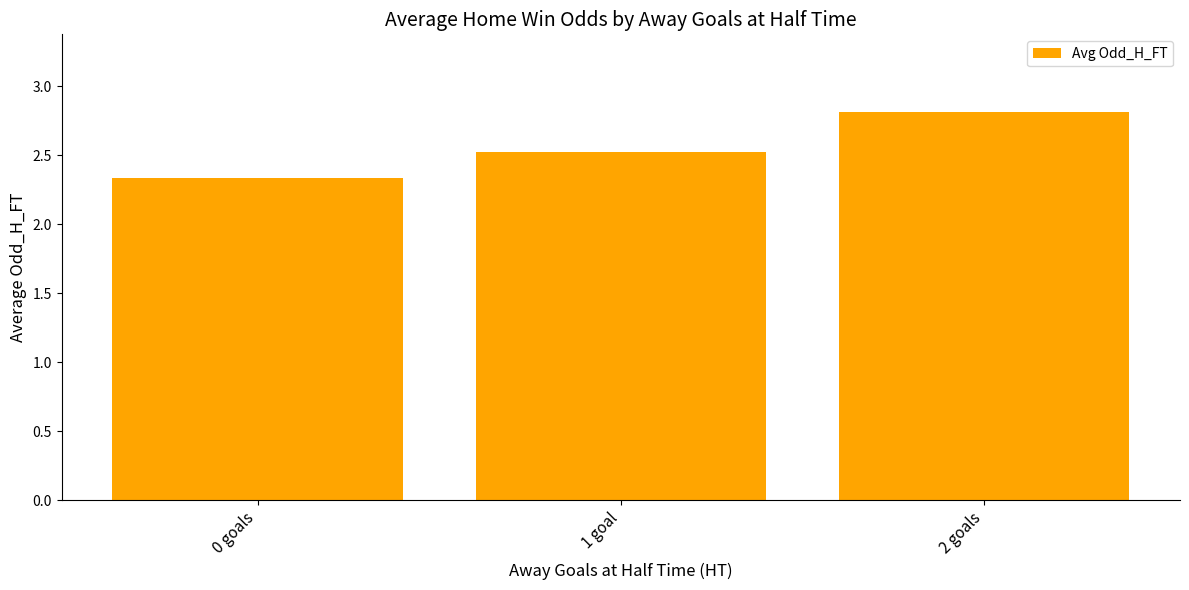

What is the label of the 3rd bar from the right?

0 goals